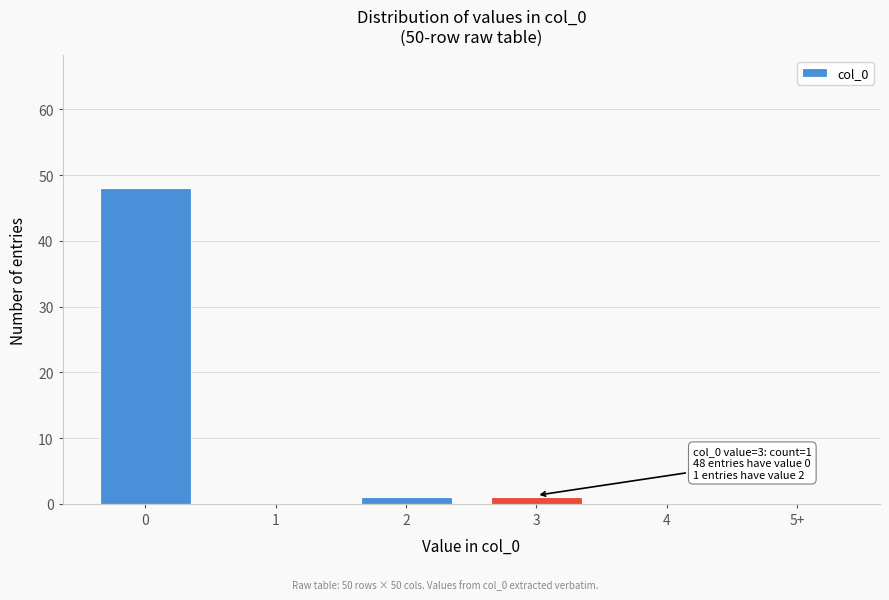

Reading left to right, list all the values displayed in this chart.

0=48	1=0	2=1	3=1	4=0	5+=0